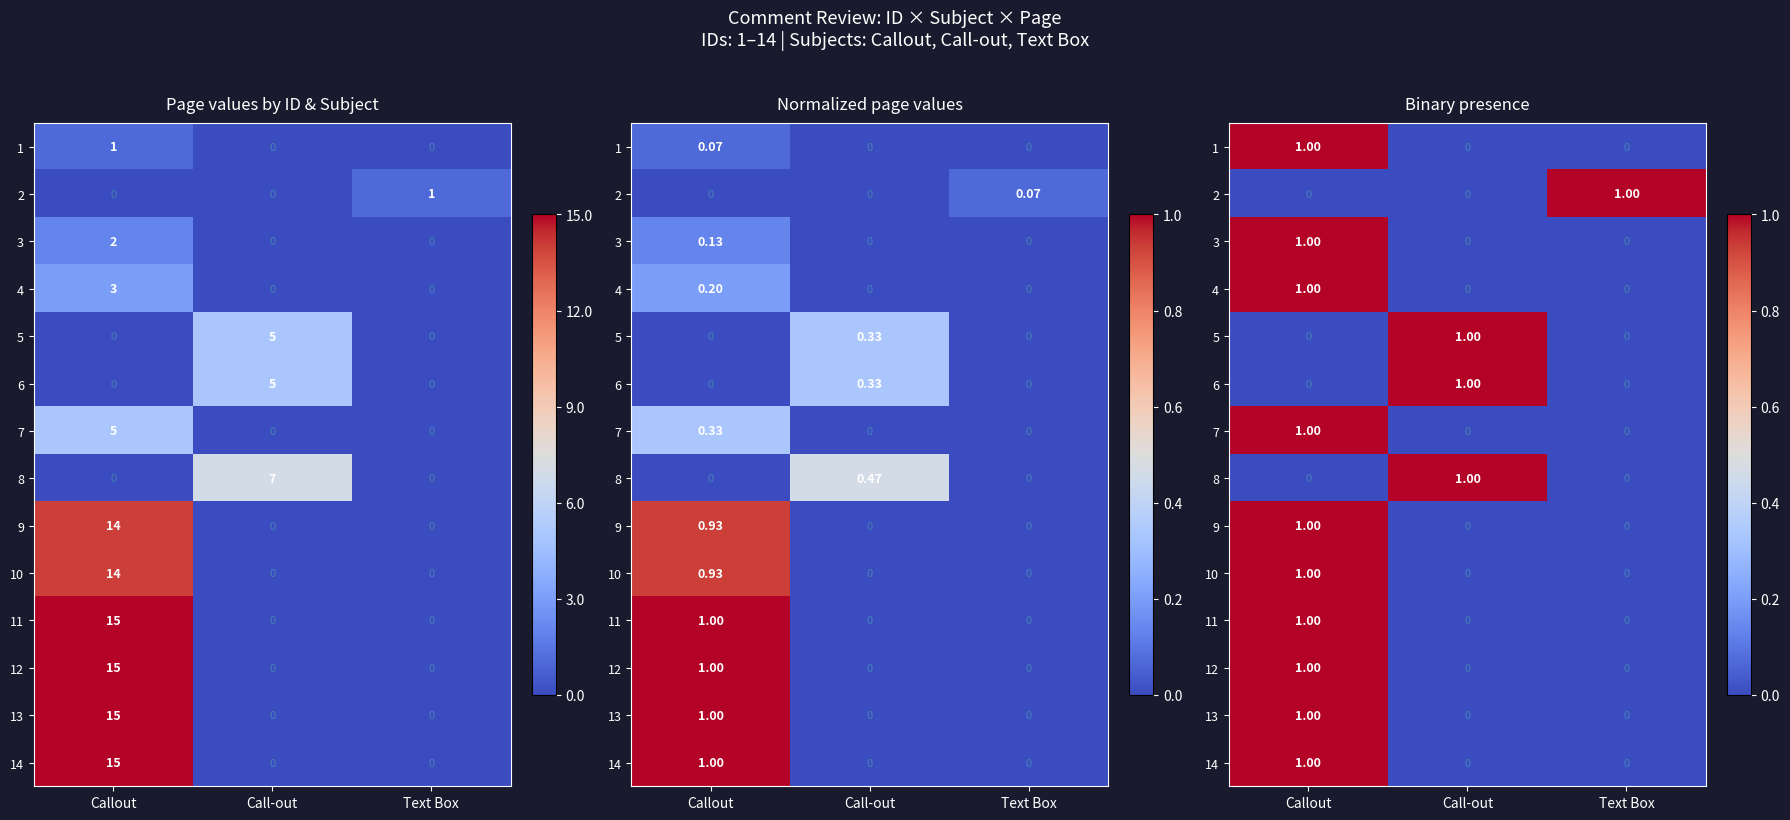

What is the spread (max minus min) of values at Text Box?

1